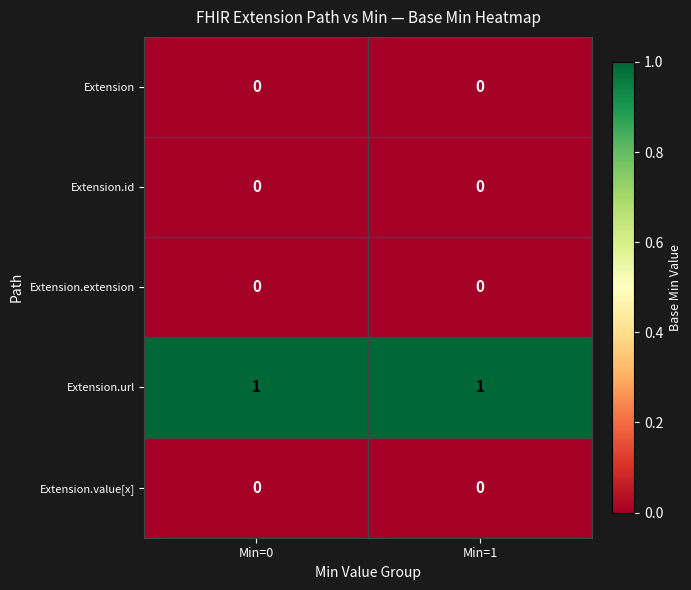

Reading left to right, list all the values displayed in this chart.

Extension: Min=0=0	Min=1=0
Extension.id: Min=0=0	Min=1=0
Extension.extension: Min=0=0	Min=1=0
Extension.url: Min=0=1	Min=1=1
Extension.value[x]: Min=0=0	Min=1=0